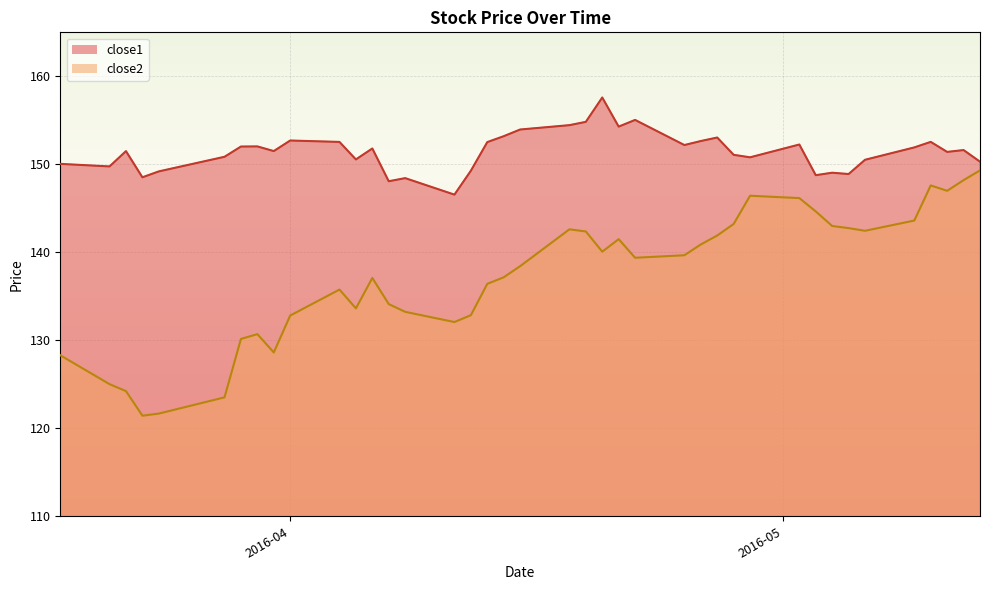

How many distinct data groups are displayed?

2